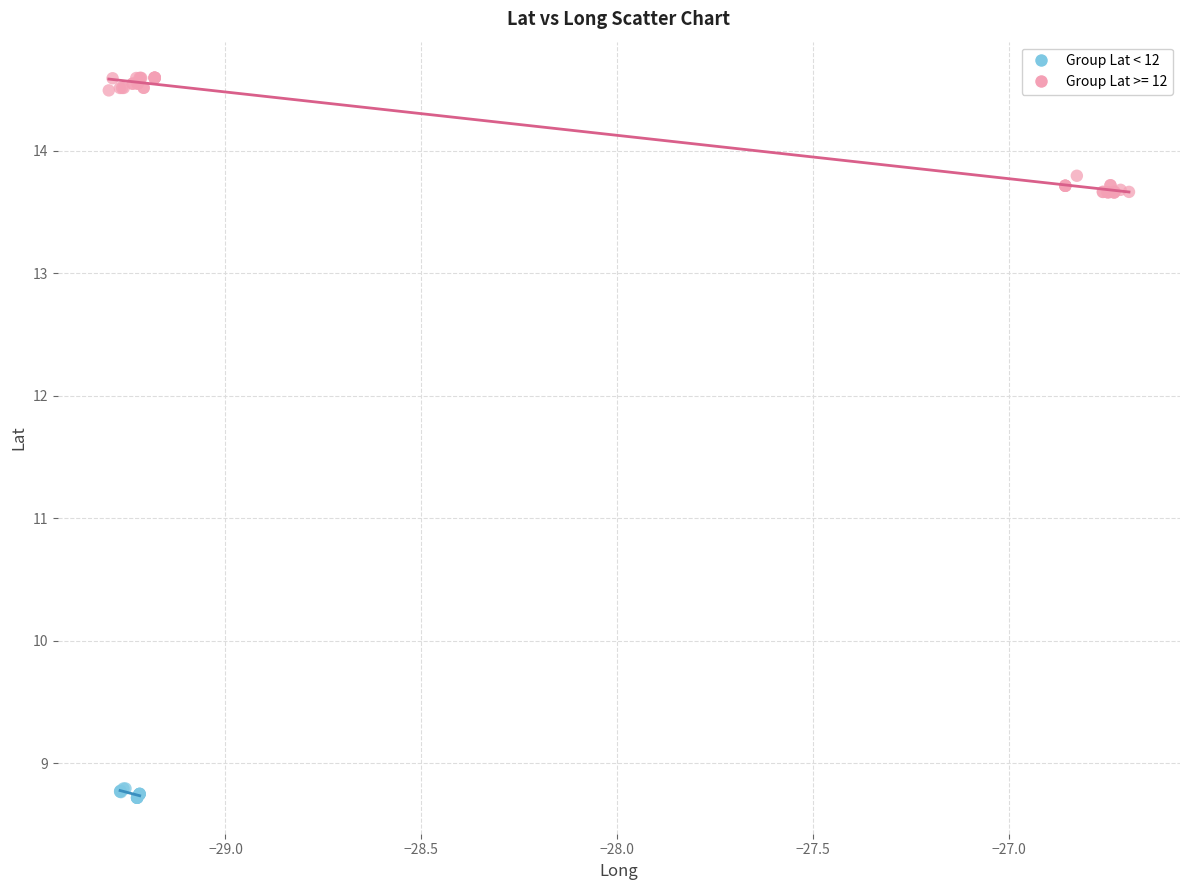

Which series has the widest spread of Y values?

Group Lat >= 12